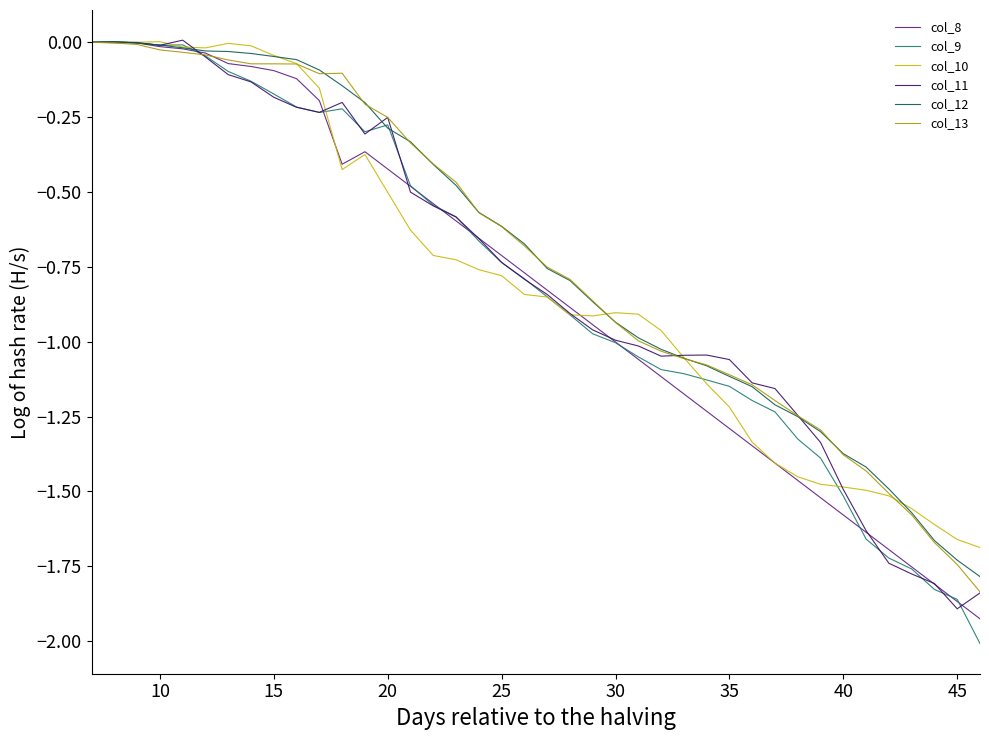

Which series has the largest range (max minus min)?

col_9